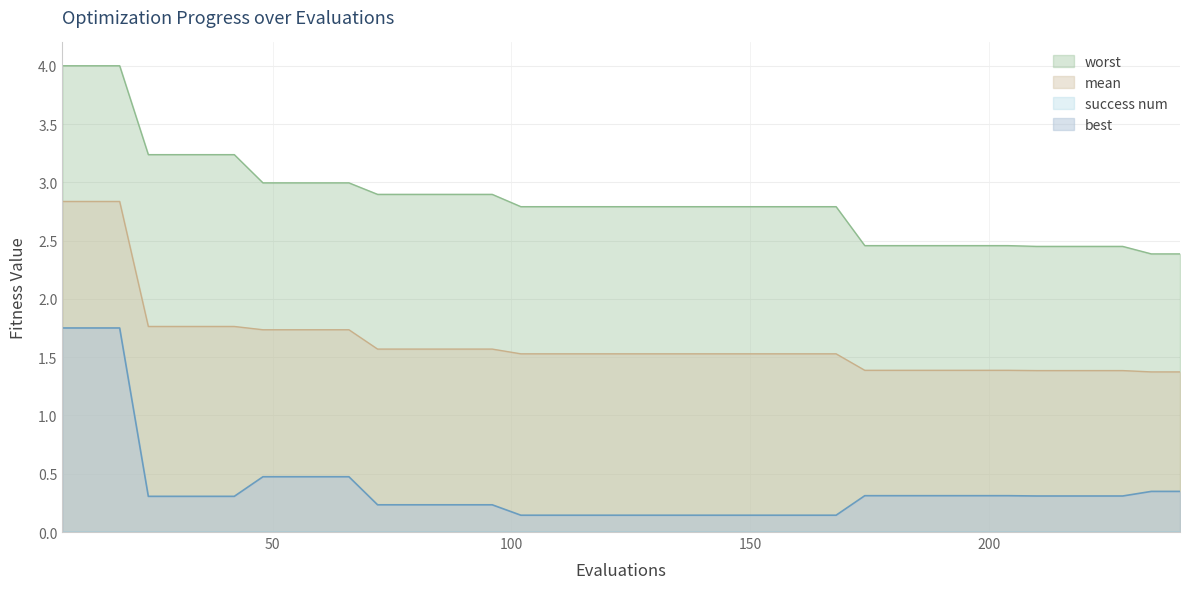

How many categories are shown in the chart?

40